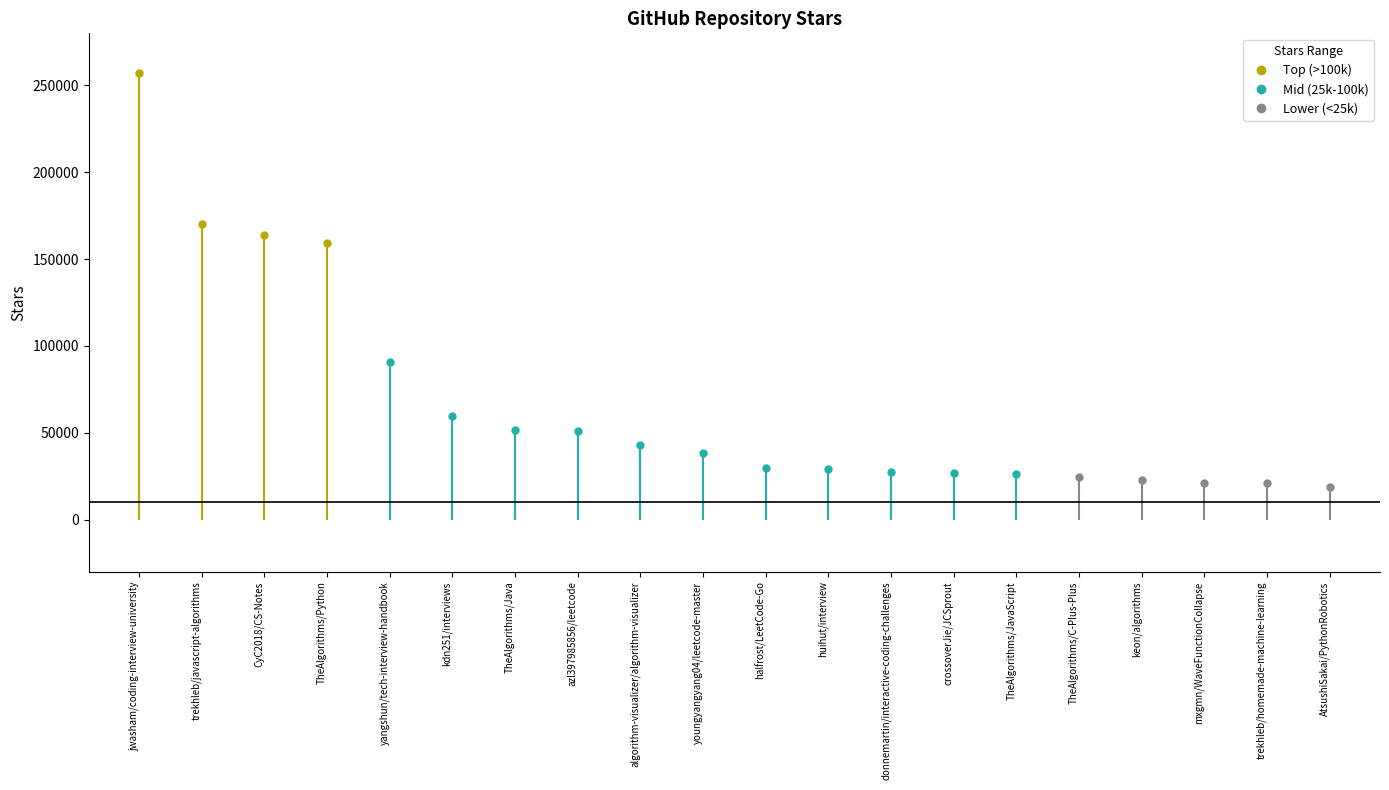

What value does the data have at crossoverJie/JCSprout, to the nearest 100?

27000